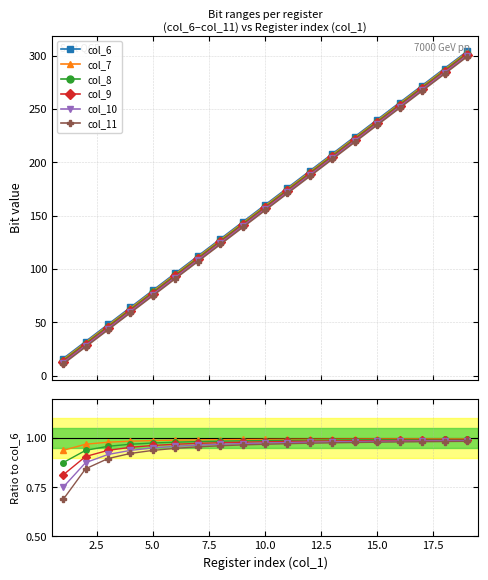

At how many categories does at least one series exceed 66?

15